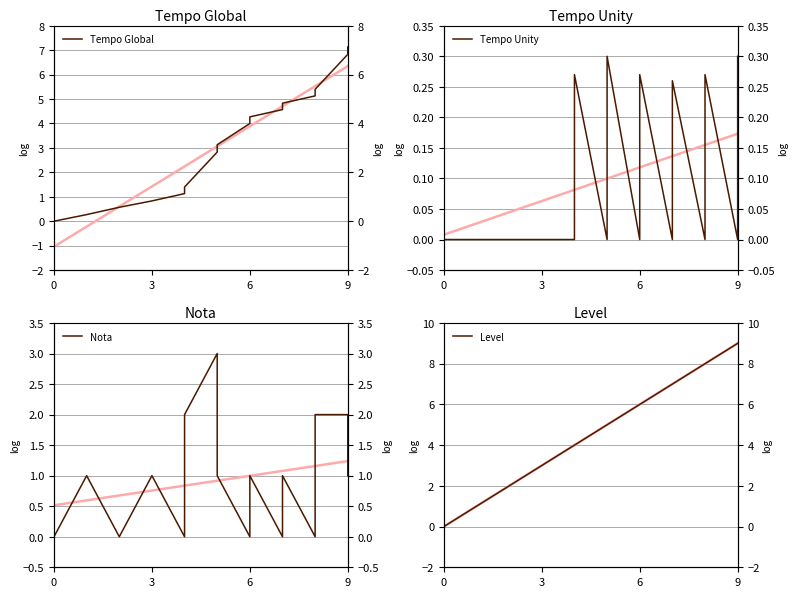

What is the maximum value shown in the chart?

9.0